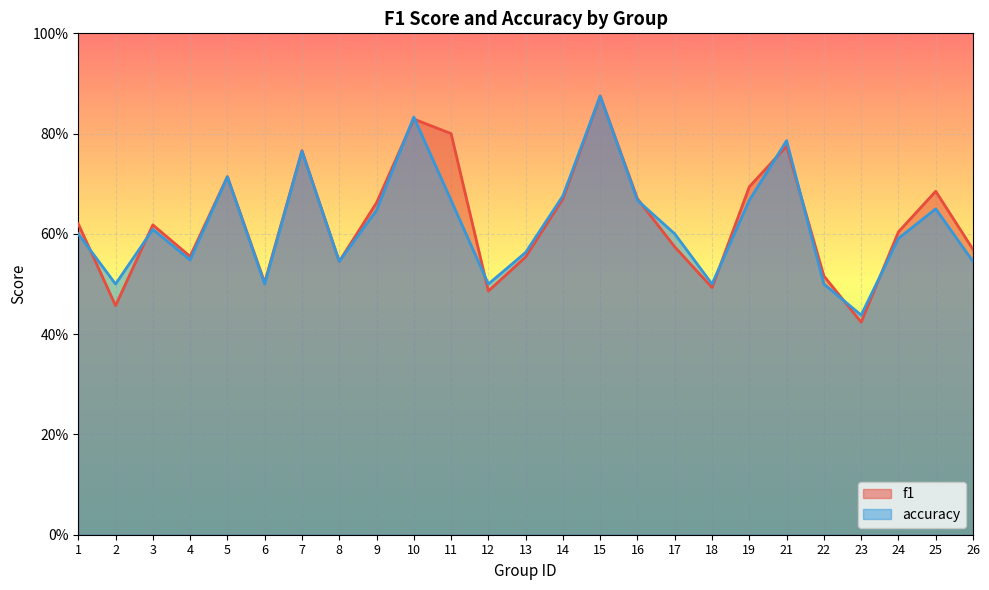

How many distinct data groups are displayed?

2